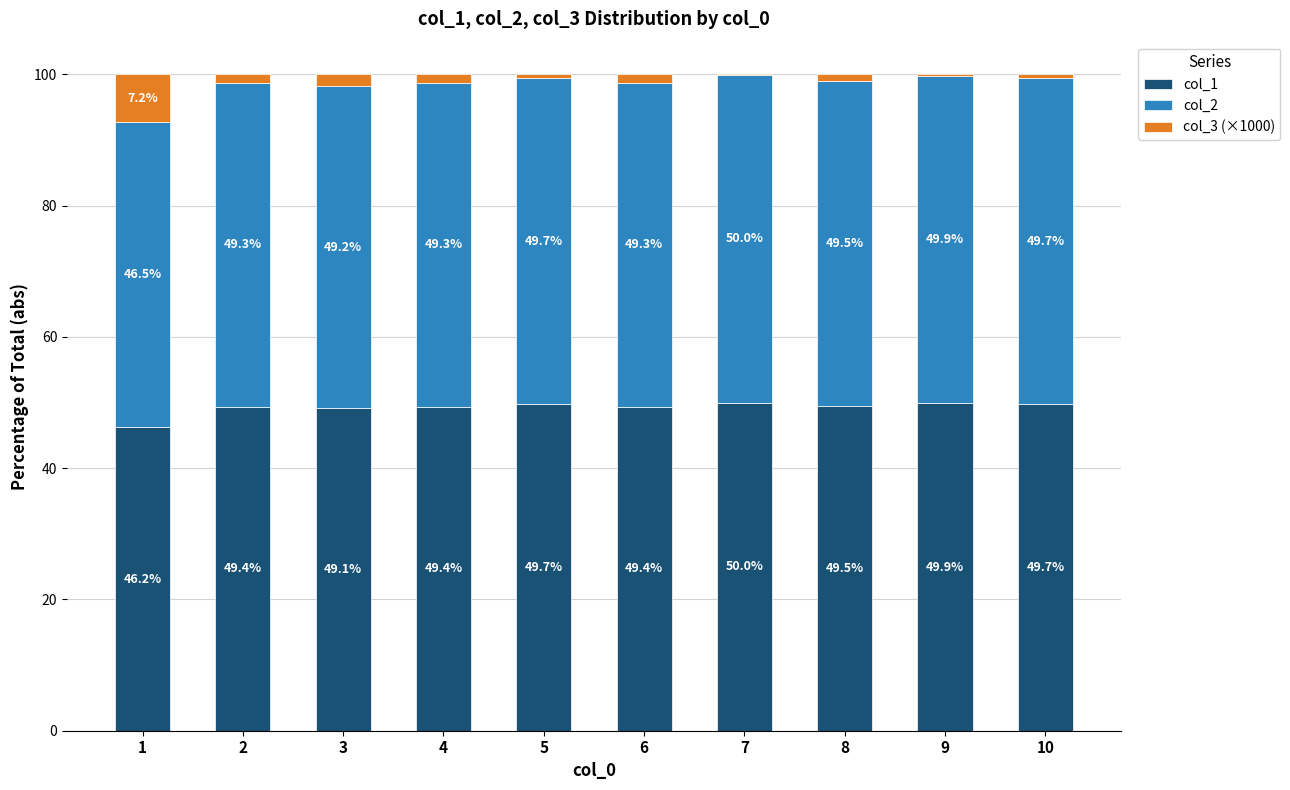

At which label does col_1 first exceed 49?

2